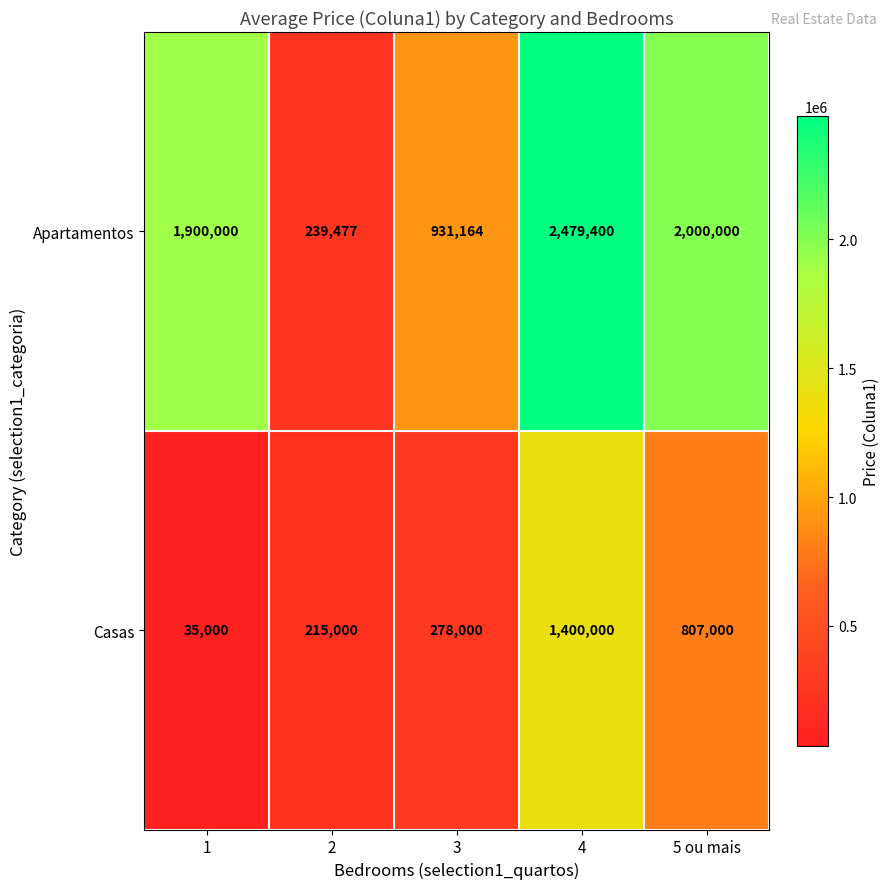

What is the approximate value of Casas at 4?

1400000